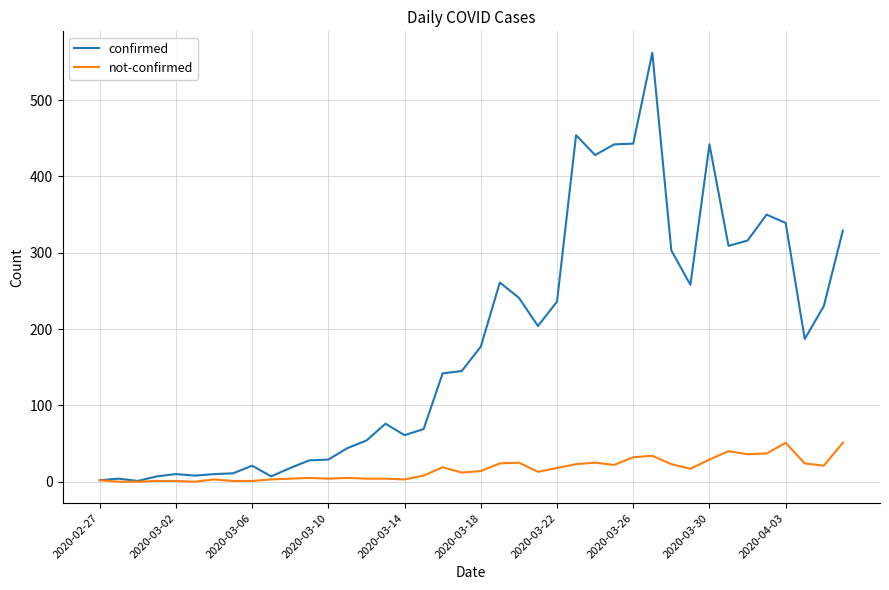

List the series in order of their peak value, lowest first.

not-confirmed, confirmed